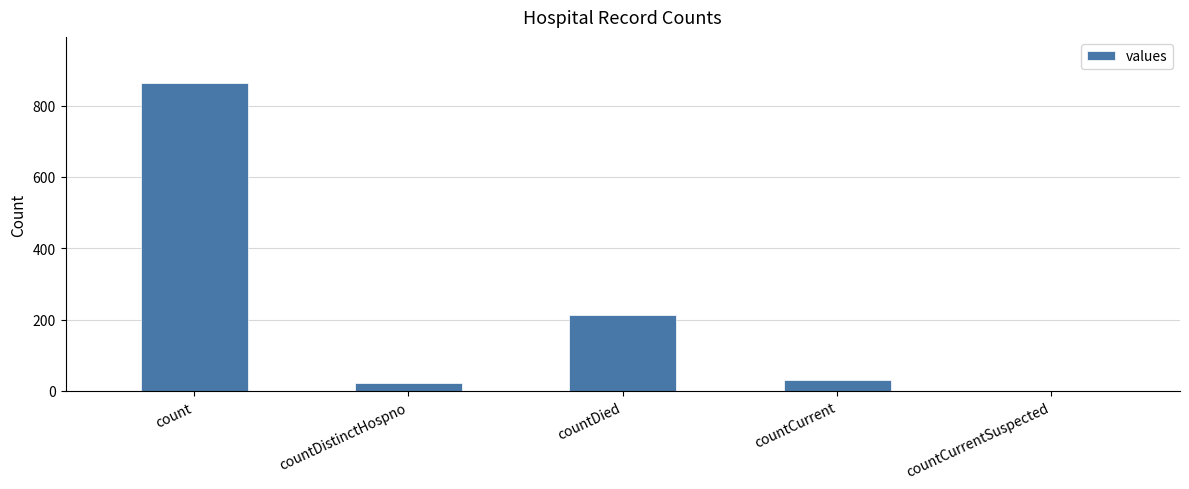

What is the sum of all values?

1128